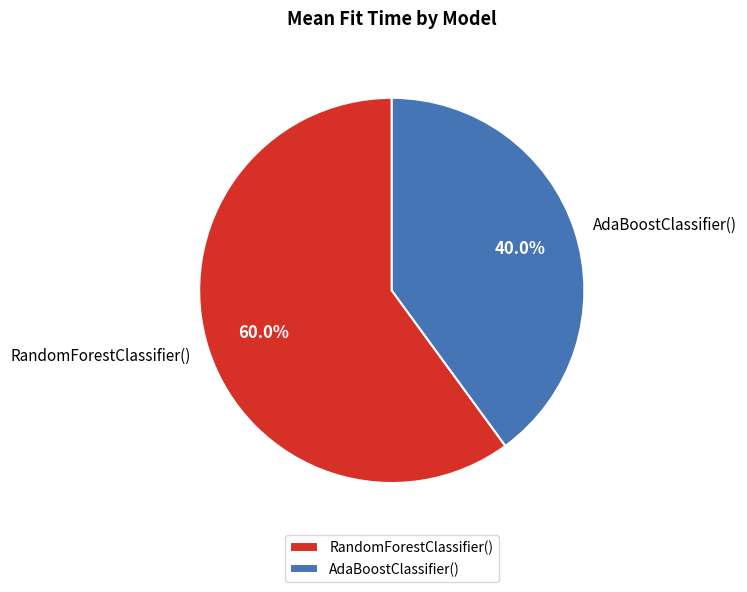

Does RandomForestClassifier() account for over 50% of the chart?

Yes